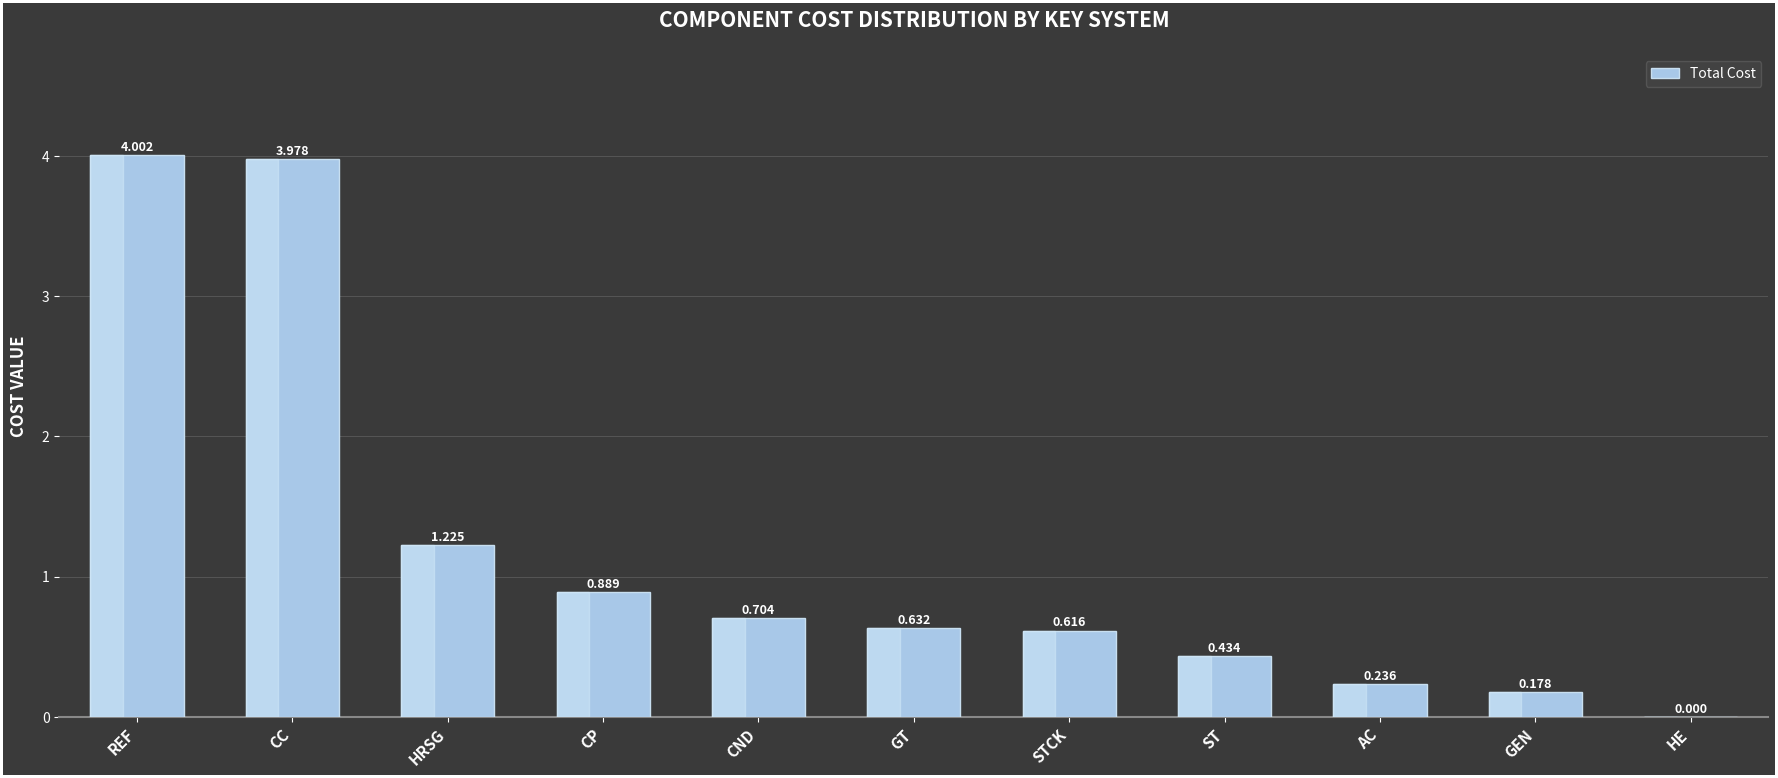

Which label corresponds to the largest value in the chart?

REF